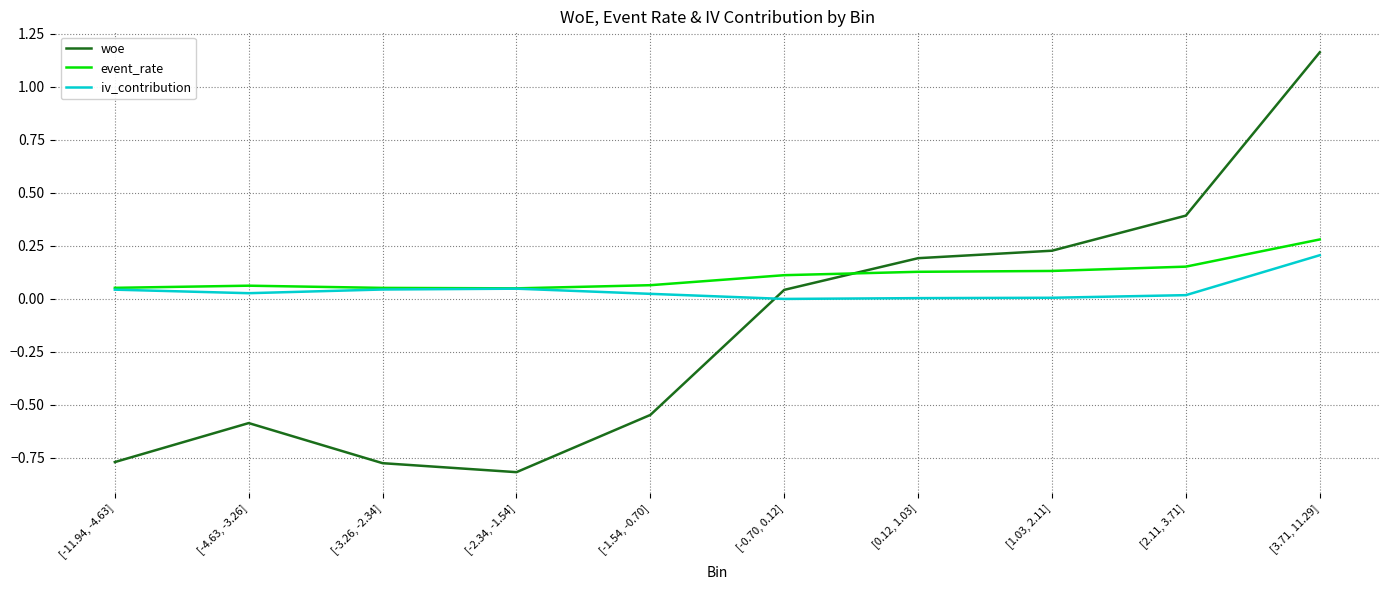

Between [1.03, 2.11] and [3.71, 11.29], which series saw the biggest shift?

woe